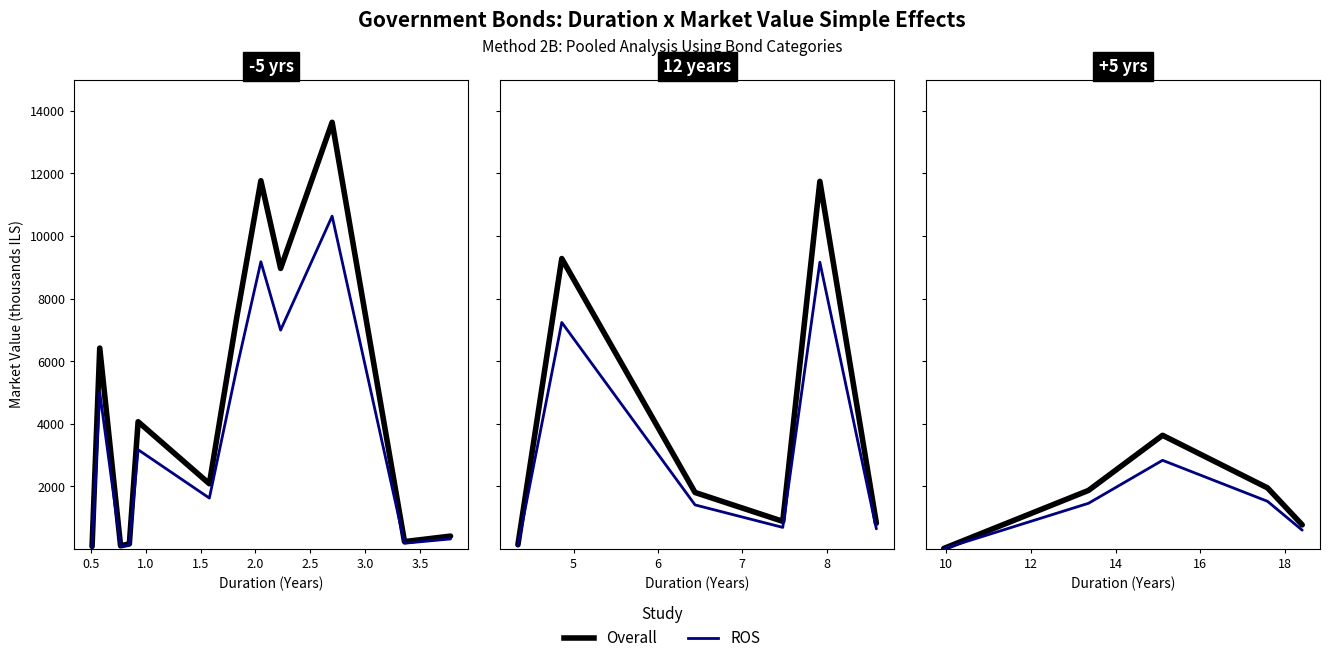

The value of ROS at 2.0 is 191.5. True or false?

False